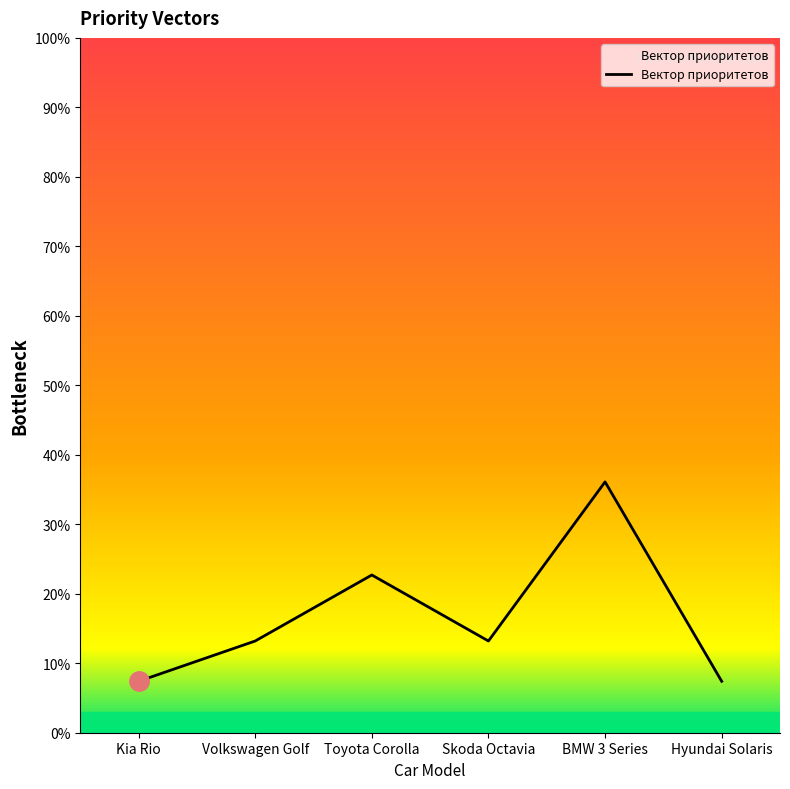

Is it true that the value at Volkswagen Golf is 0.1?

True